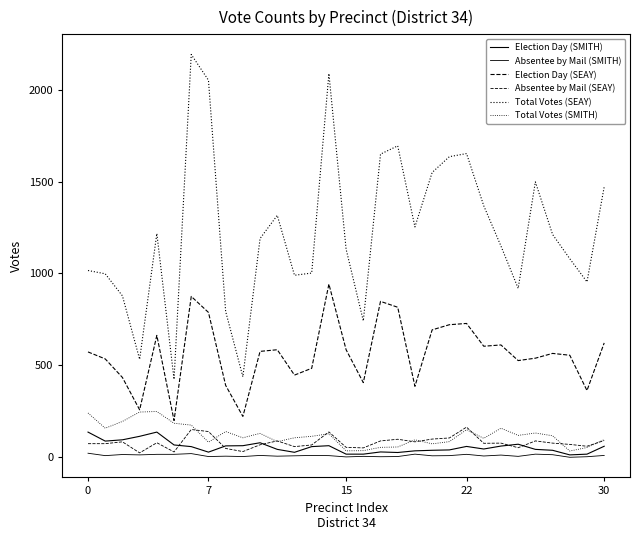

True or false: Total Votes (SEAY) has more than 1 interior local peaks.

True